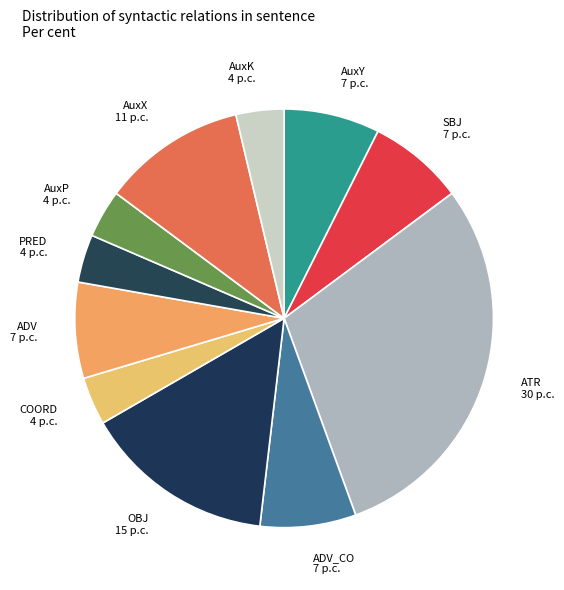

Which category has the biggest portion of the pie?

ATR 30 p.c.